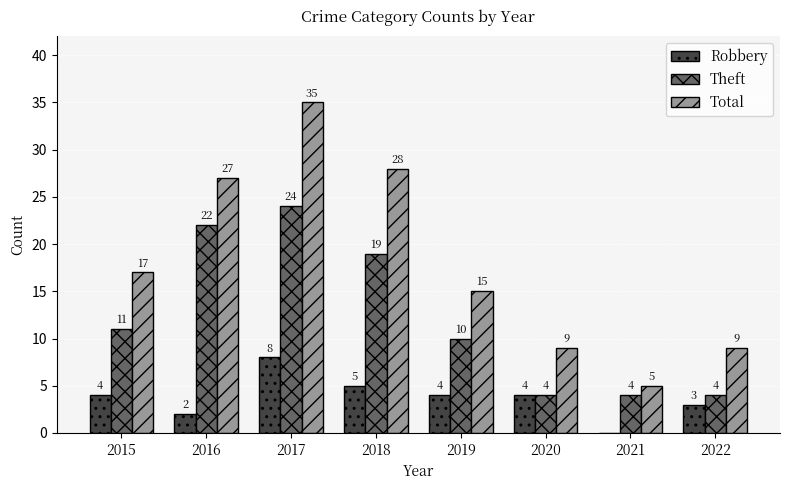

How many data points does each series have?

8